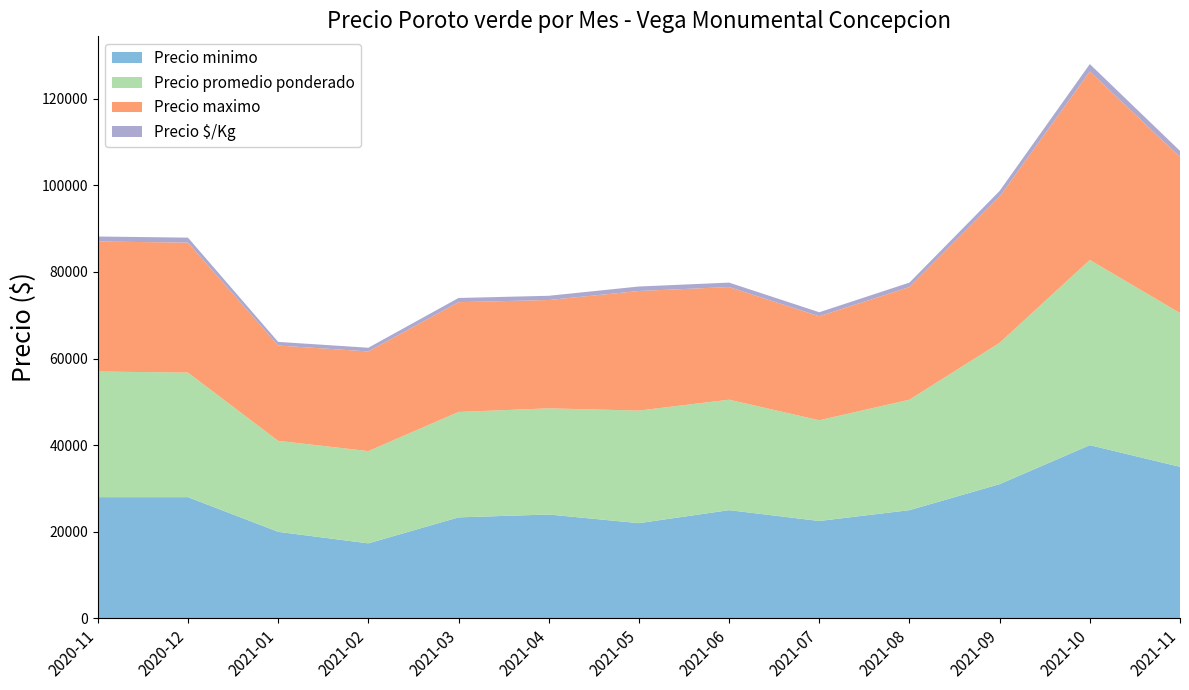

Reading left to right, what are all the values shown in this chart?

Precio minimo: 28000	28000	20000	17333	23333	24000	22000	25000	22500	25000	31000	40000	35000
Precio promedio ponderado: 29000	28750	21000	21300	24333	24500	25980	25500	23250	25500	32625	42750	35500
Precio maximo: 30000	30000	22000	23000	25333	25000	27600	26000	24000	26000	33750	43500	36000
Precio $/Kg: 1160	1150	840	853	973	980	1040	1020	930	1020	1310	1710	1420